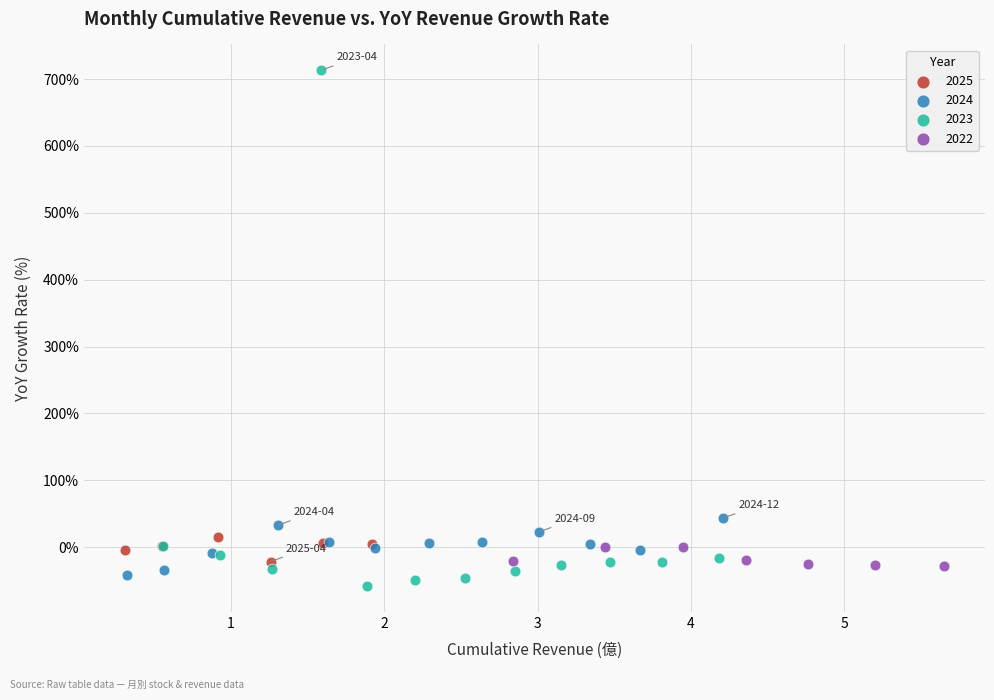

Which series has the largest Y range (max minus min)?

2023